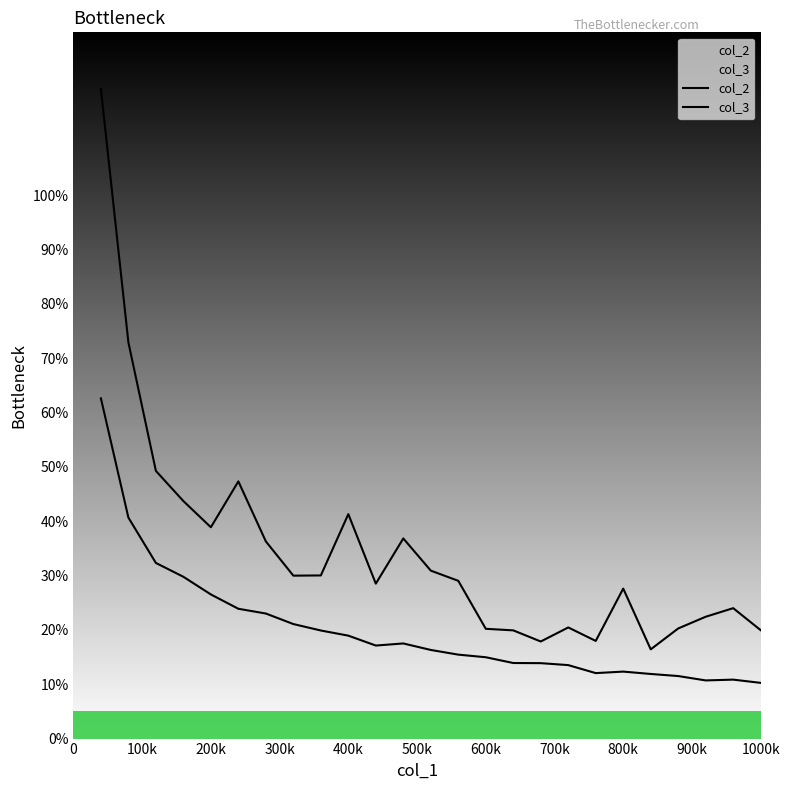

How many lines are shown in the chart?

2